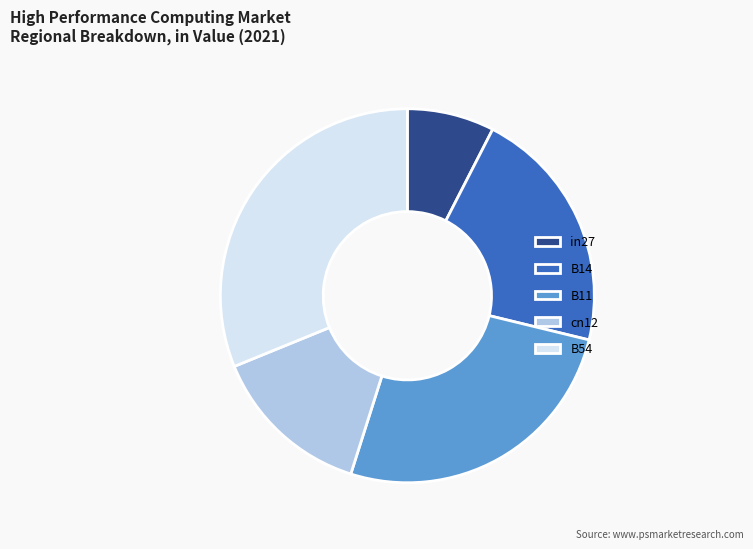

Which slice is the largest?

B54